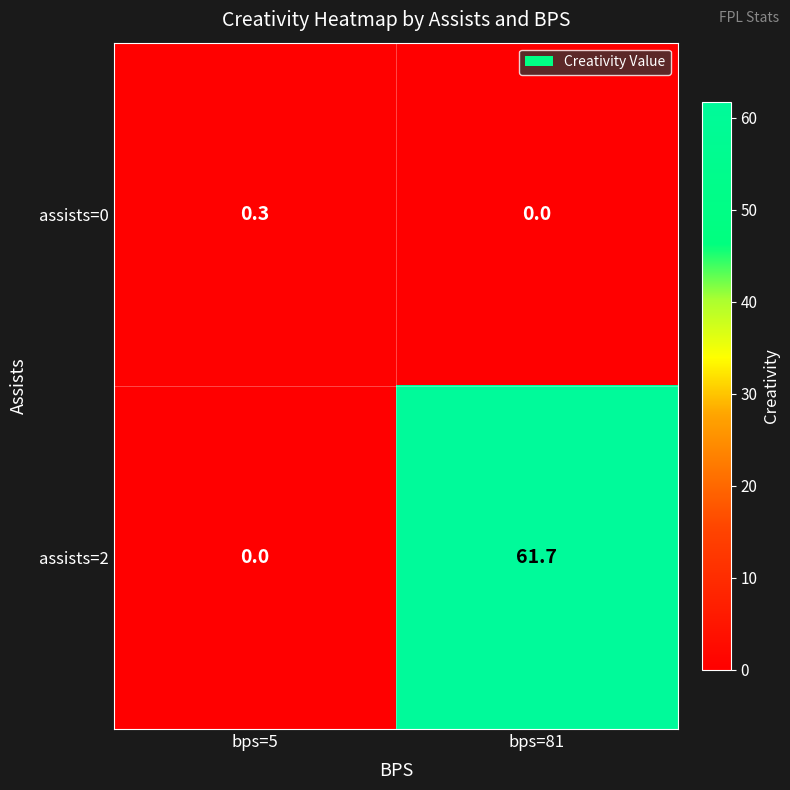

What is the total value across all series at bps=81?

61.7